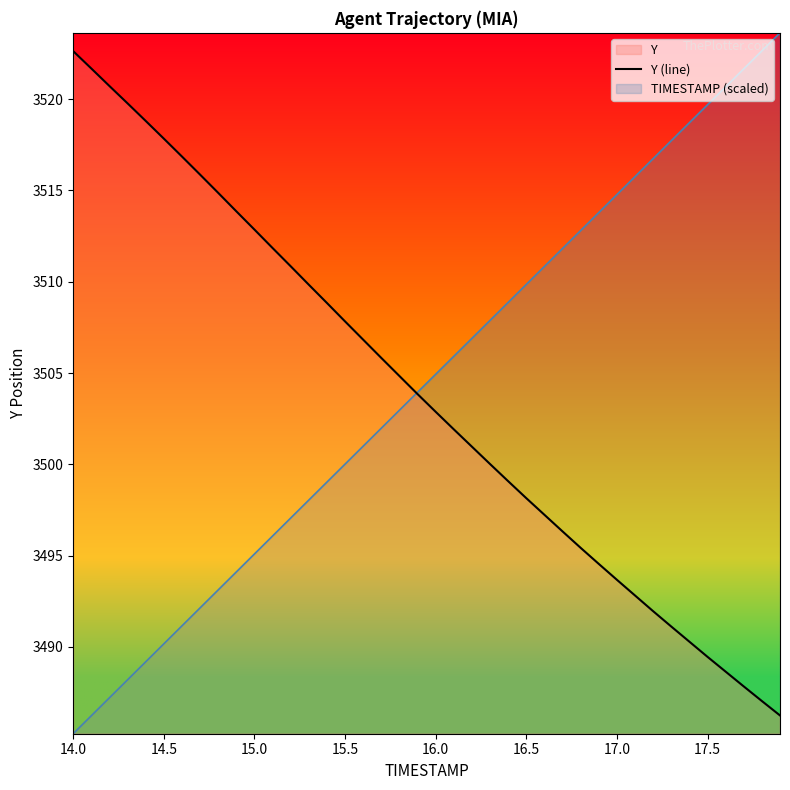

How many values exceed 3503?

20